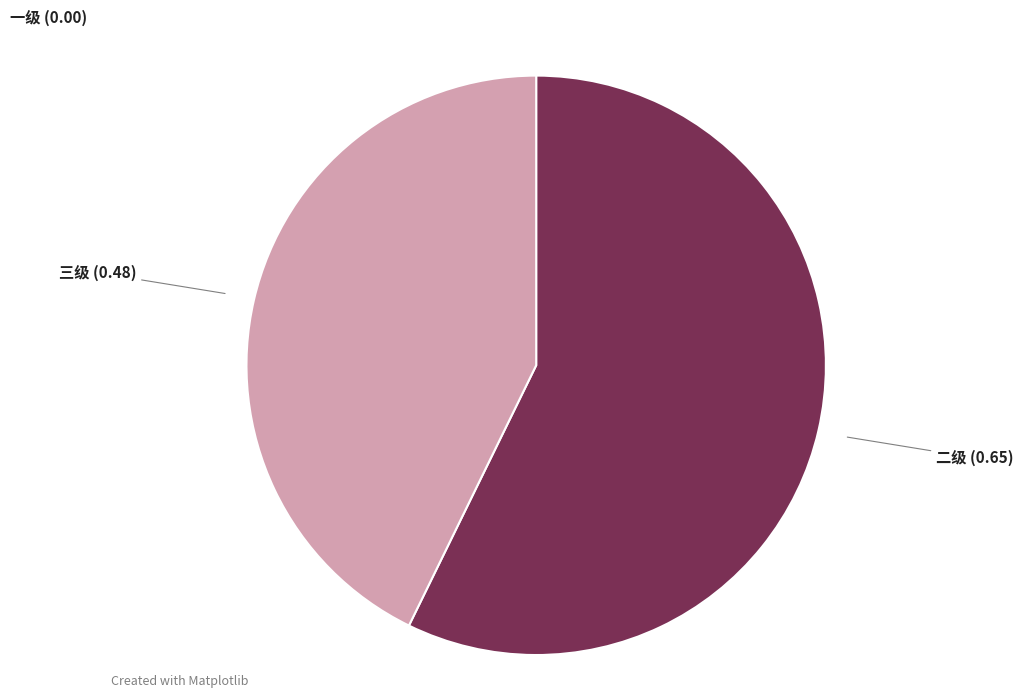

To the nearest percent, what is the average slice percentage?

33%